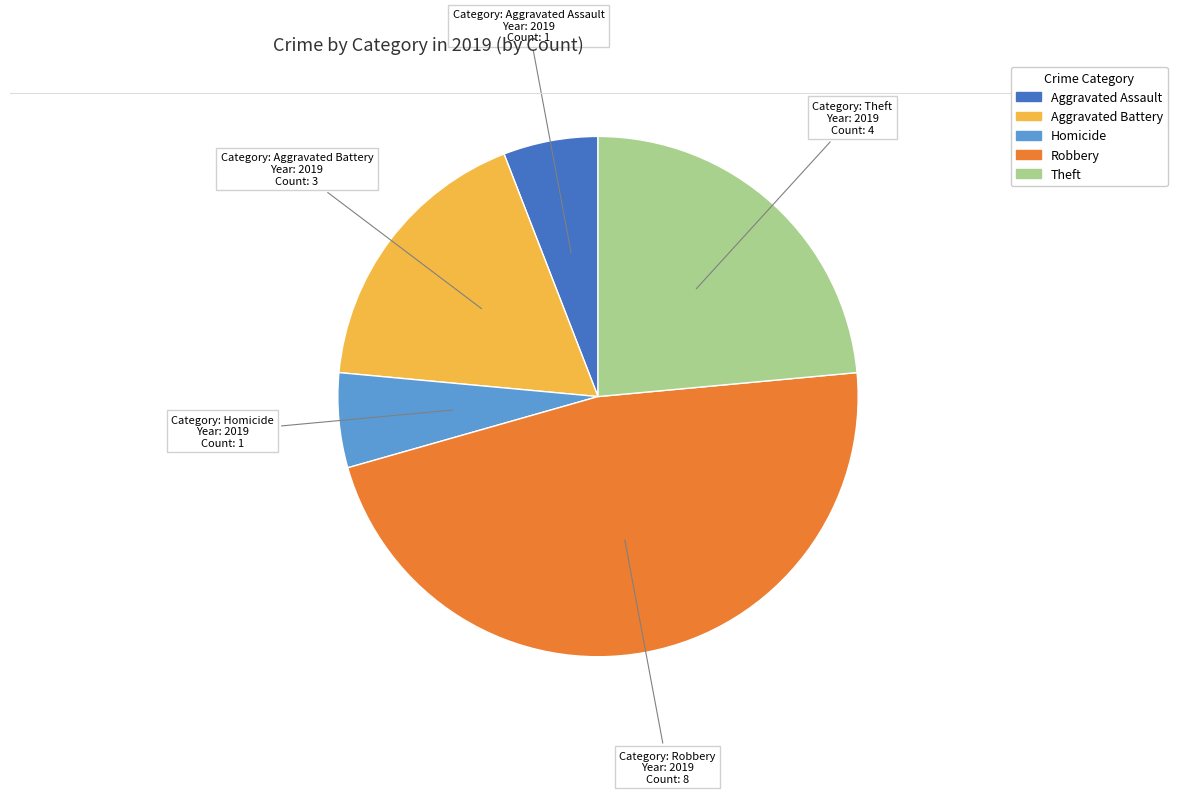

What is the largest slice in the pie chart?

Robbery